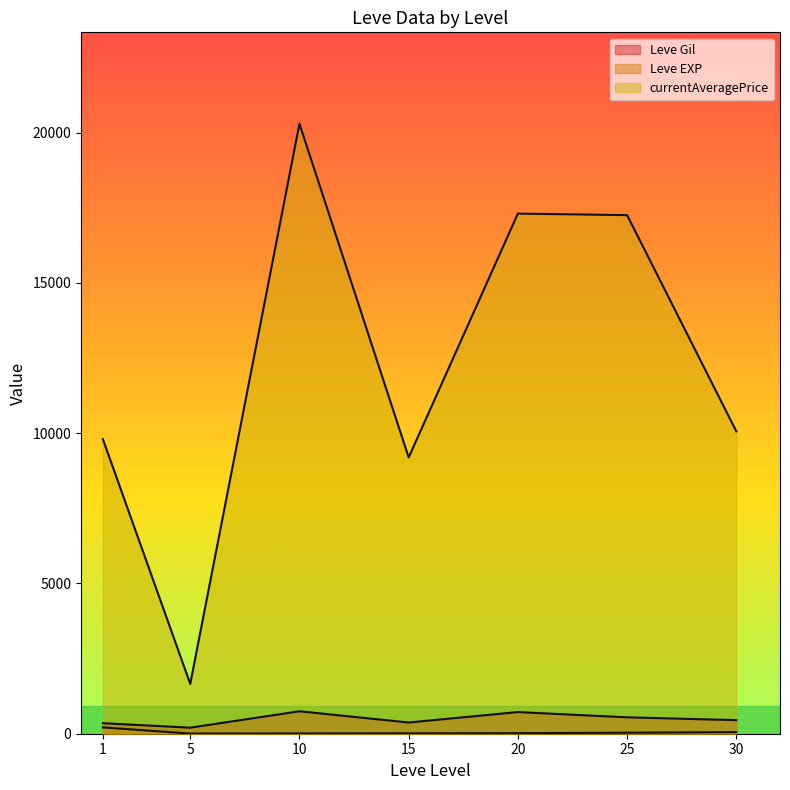

At 5, list the series in order from smallest to largest.

Leve EXP, Leve Gil, currentAveragePrice